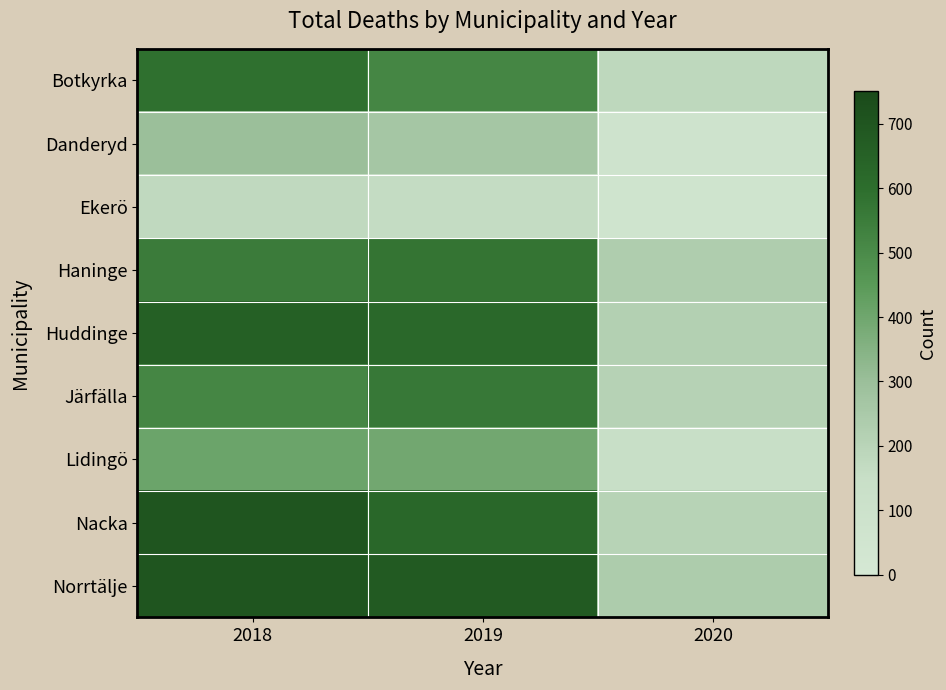

Which series has the largest total across all categories?

Norrtälje